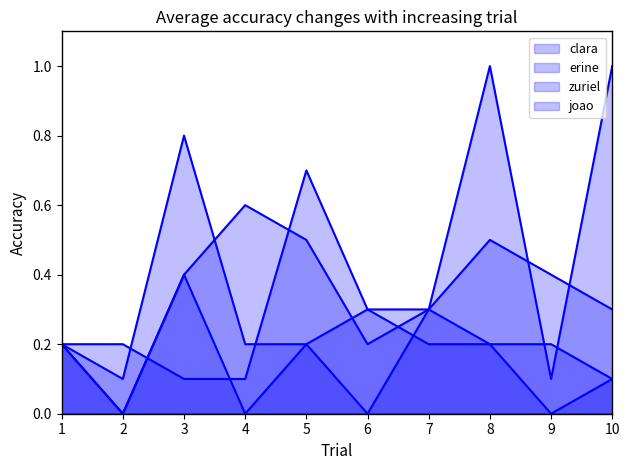

What is the total value across all series at 4?

0.9